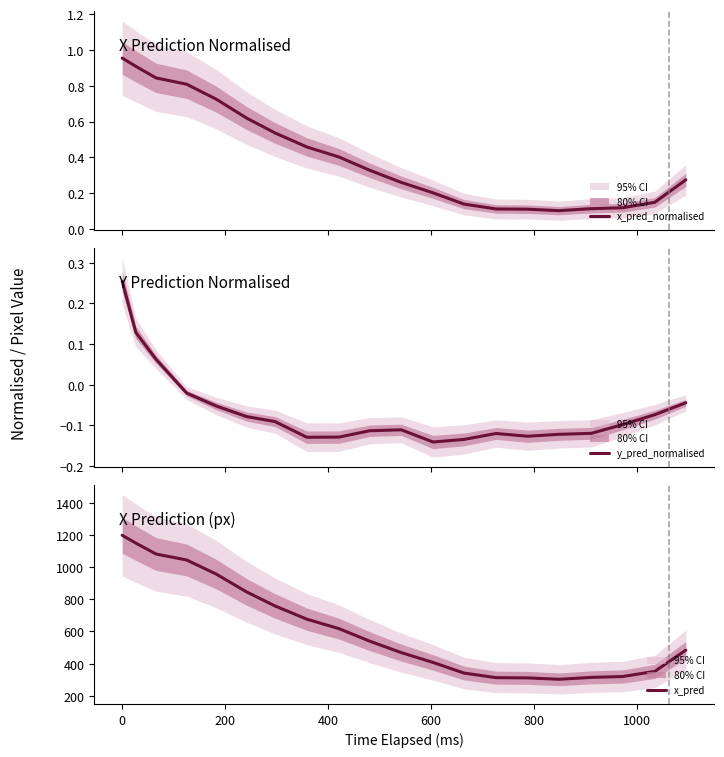

At how many categories does at least one series exceed 579?

9